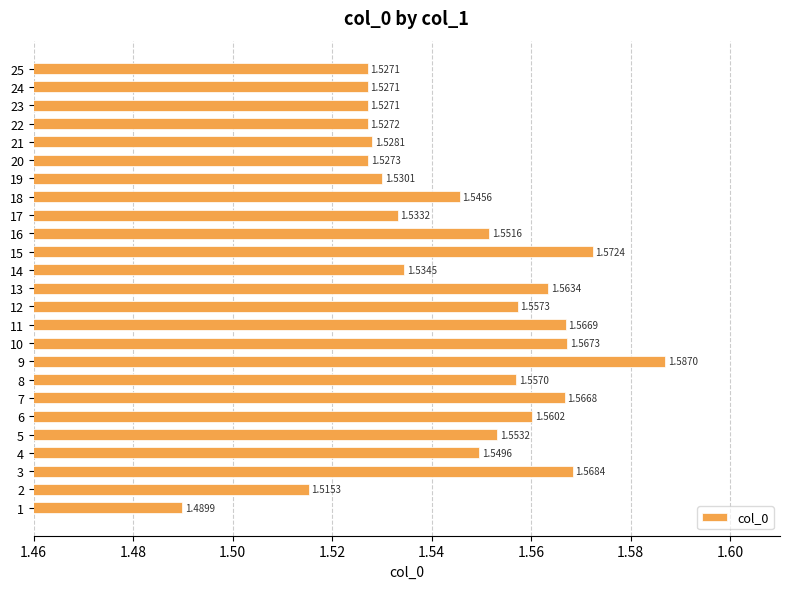

What is the sum of the values at 17 and 20?

3.1